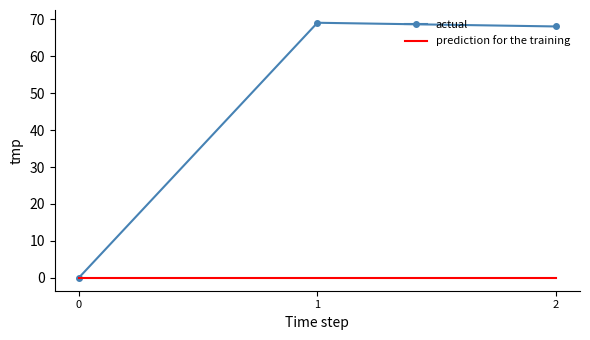

Rank the series at 2 from highest to lowest value.

actual, prediction for the training